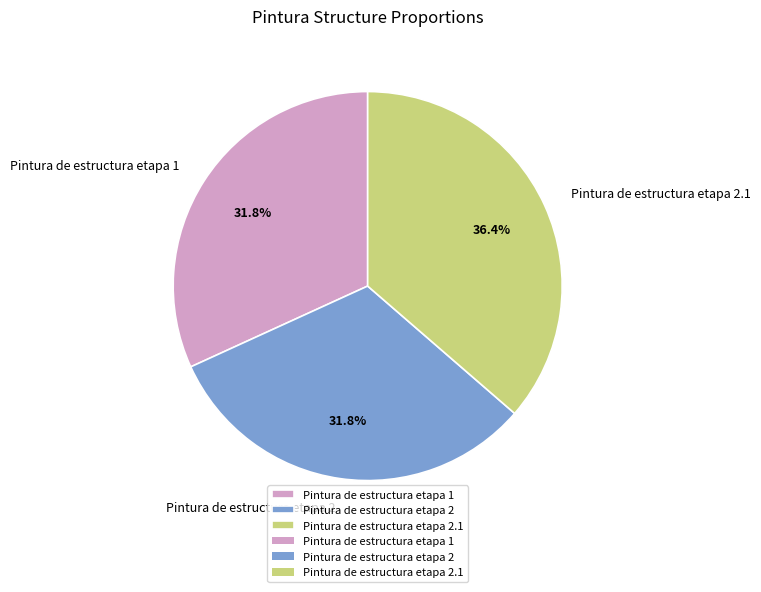

Approximately how many times larger is the value at Pintura de estructura etapa 2 compared to Pintura de estructura etapa 2.1?

0.9